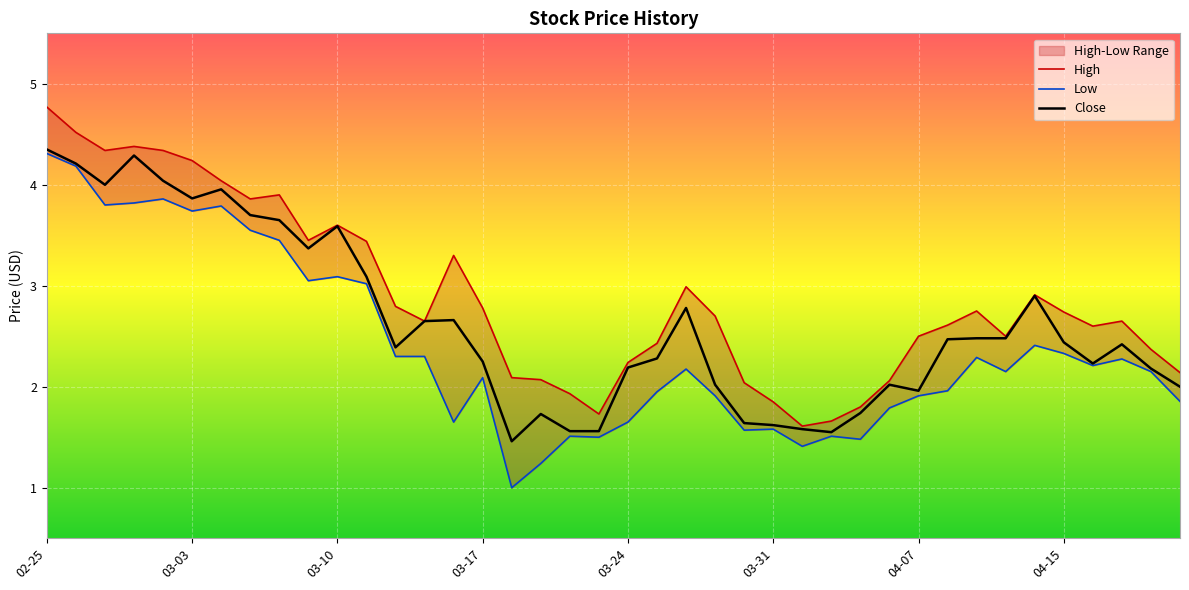

Is it true that Close equals 2.4 at 04-15?

True